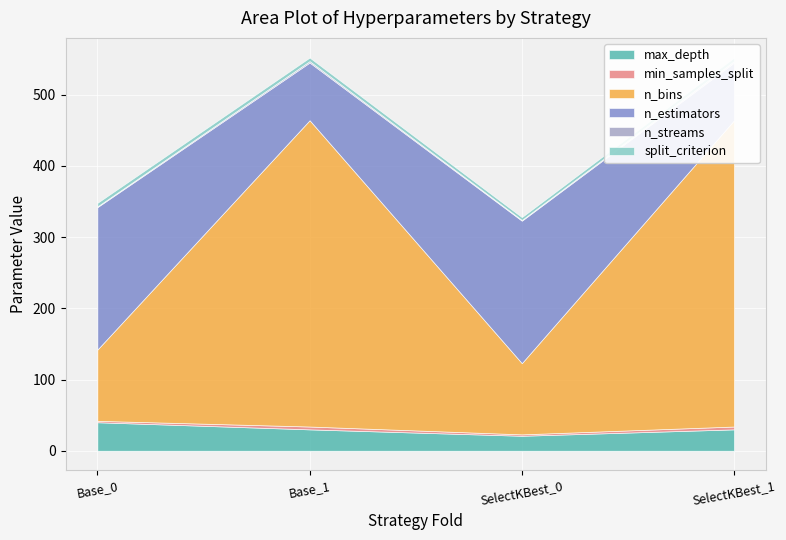

How many categories are shown in the chart?

4